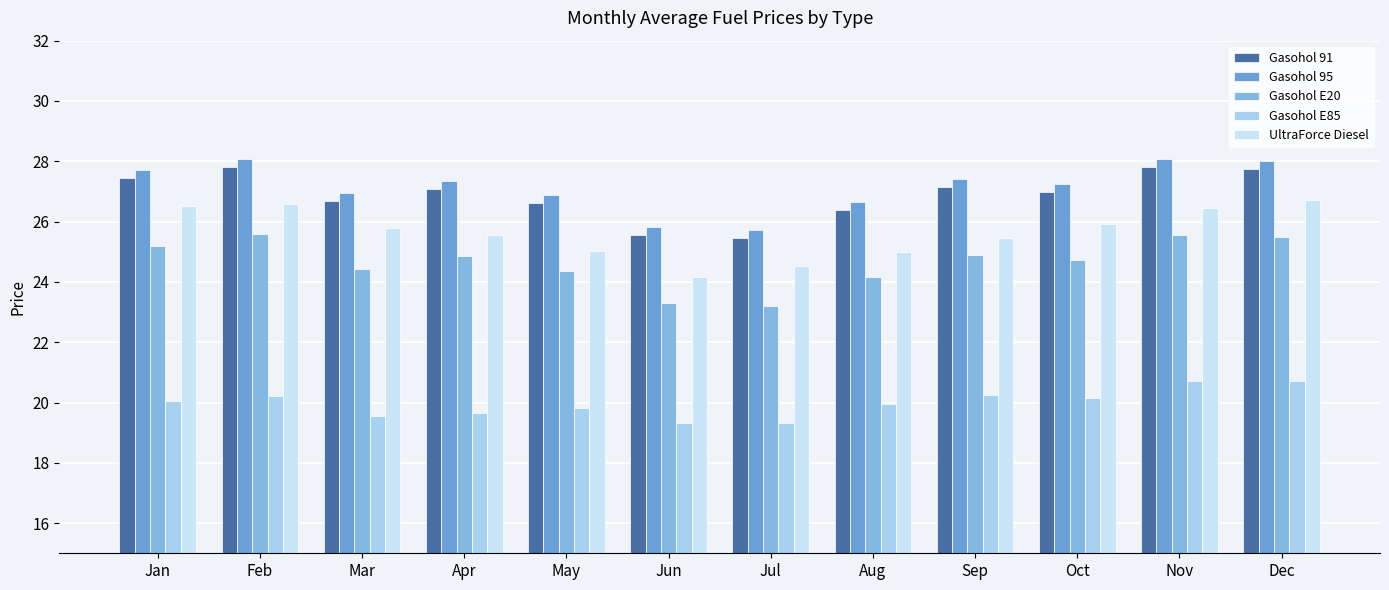

At which category is the sum across all series the highest?

Dec